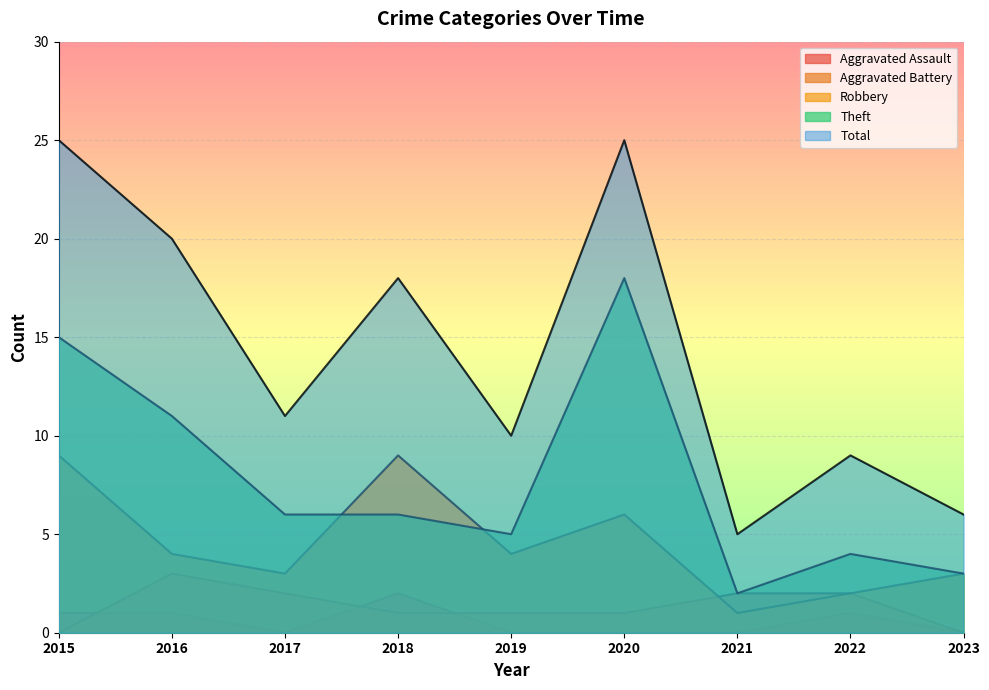

The value of Aggravated Assault at 2018 is 1. True or false?

False